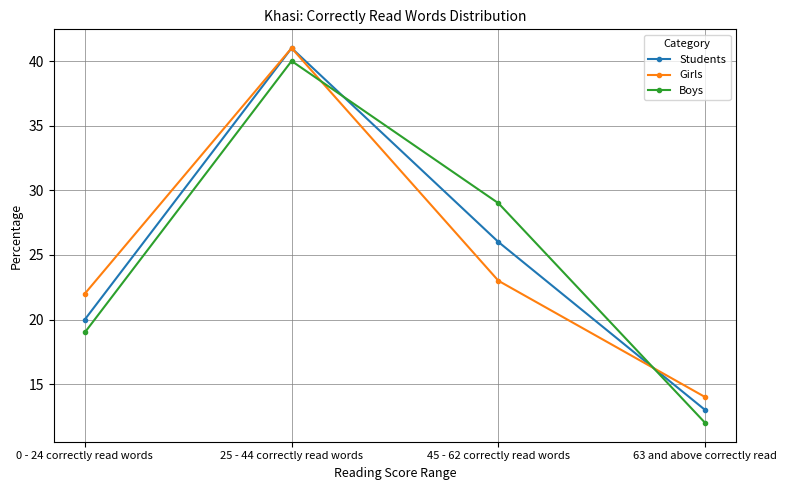

Between 0 - 24 correctly read words and 63 and above correctly read, which series saw the biggest shift?

Girls